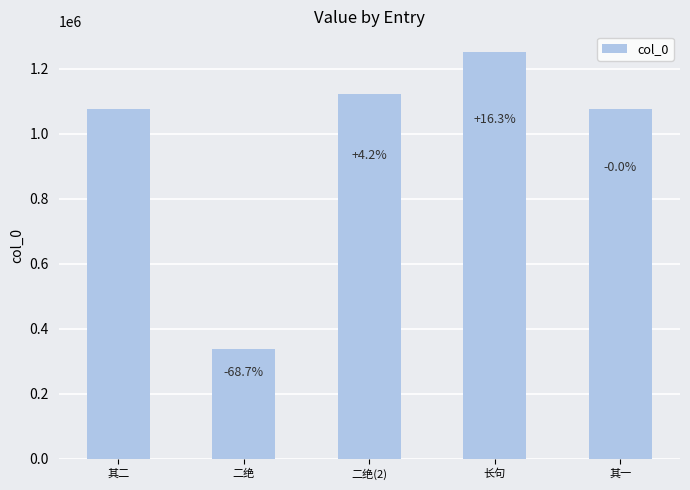

What is the change in value from 其二 to 二绝?

-738841